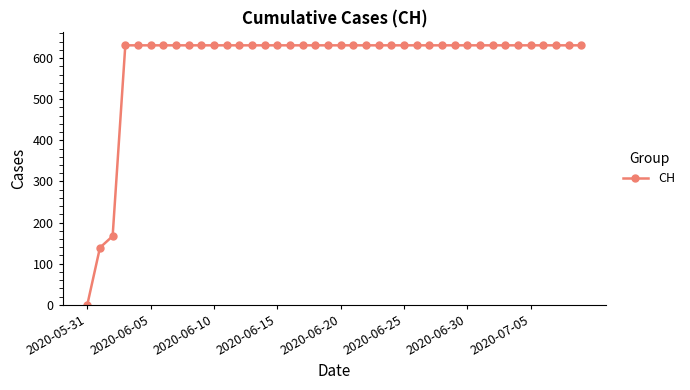

What is the average value?

591